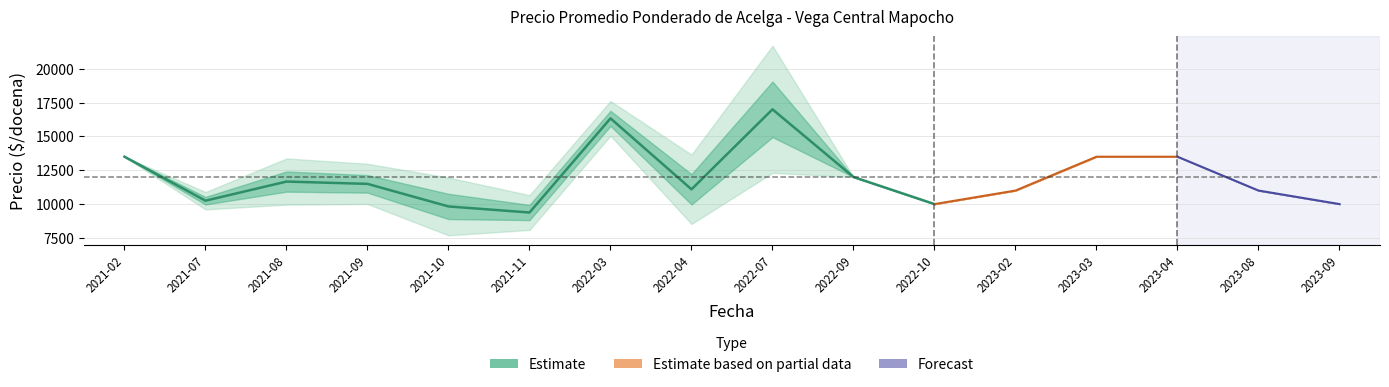

At which category does Precio minimo reach its first local valley?

2021-07